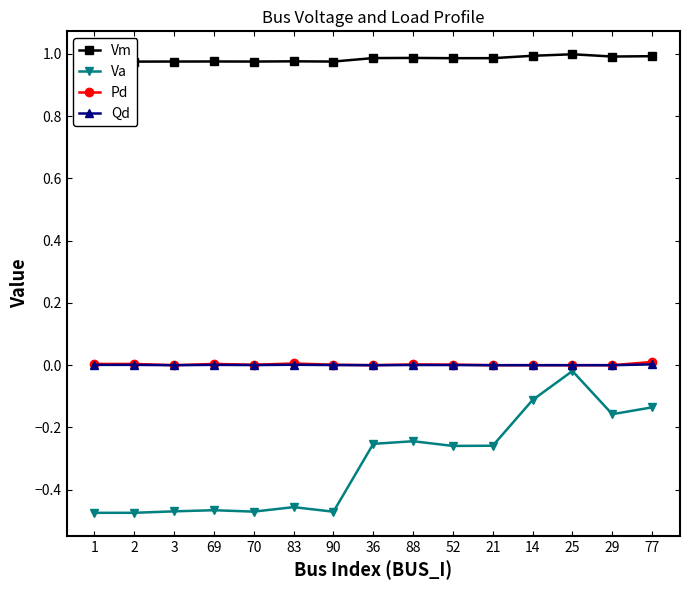

True or false: Qd has a value of 0.0 at 90.

True